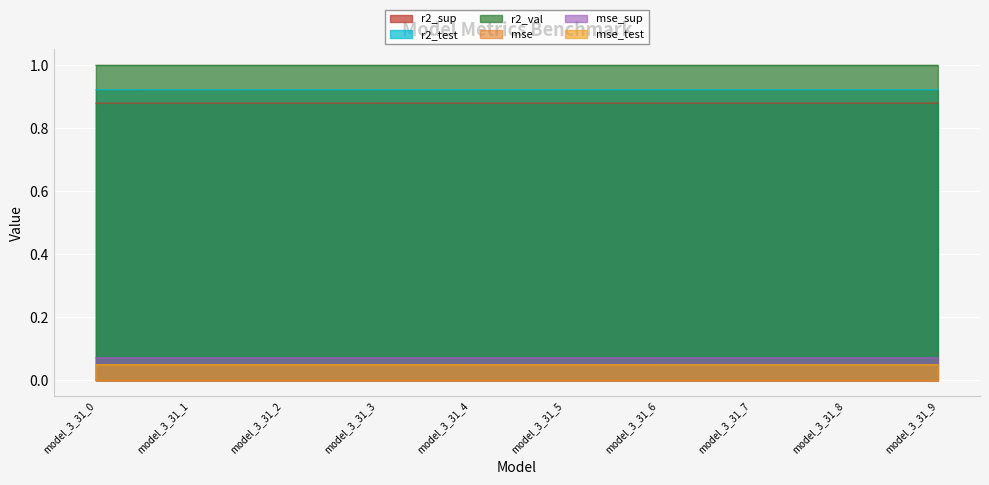

The value of mse_sup at model_3_31_0 is 0.1. True or false?

True